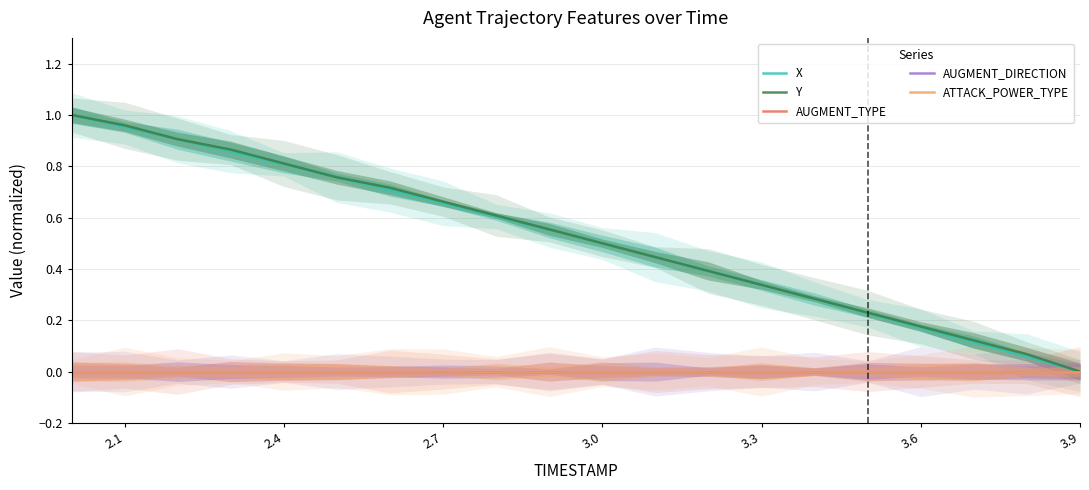

Does the chart display data point markers on the line(s)?

No